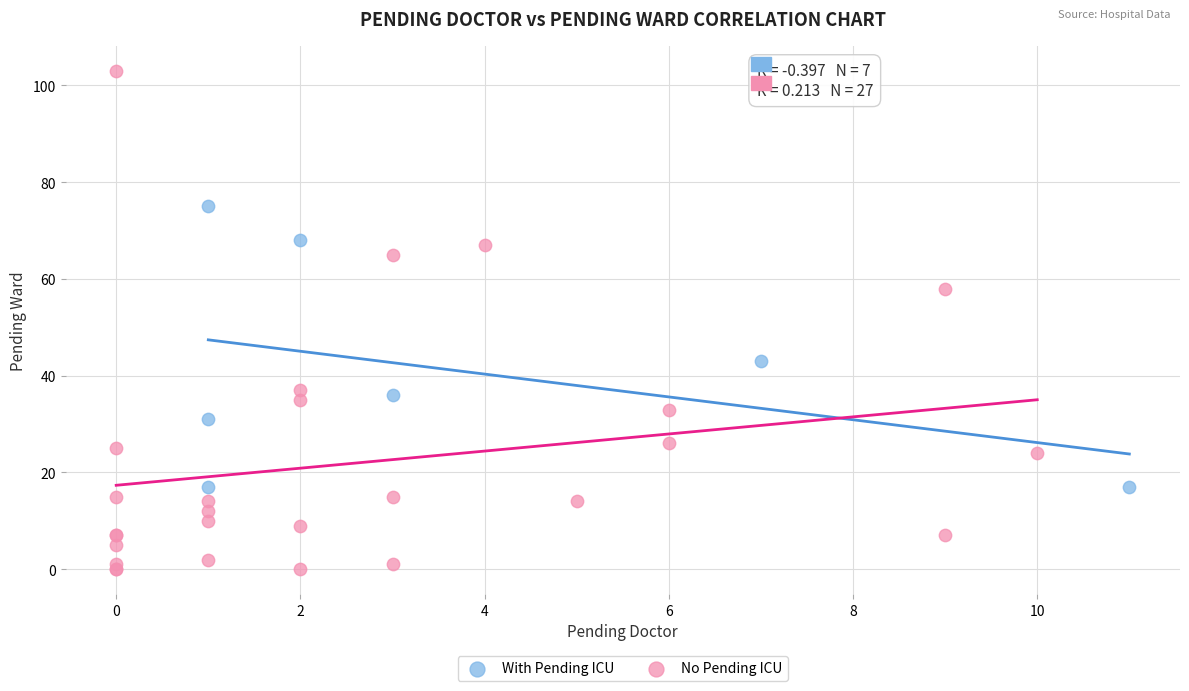

Which series has the widest spread of Y values?

No Pending ICU